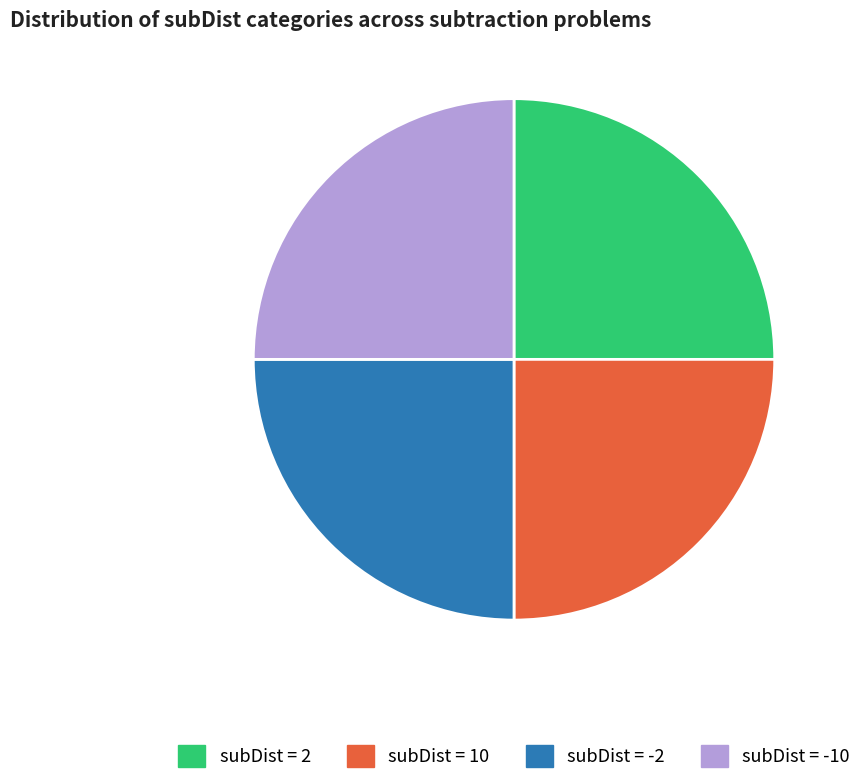

To the nearest percent, what portion does subDist = -10 represent?

25%